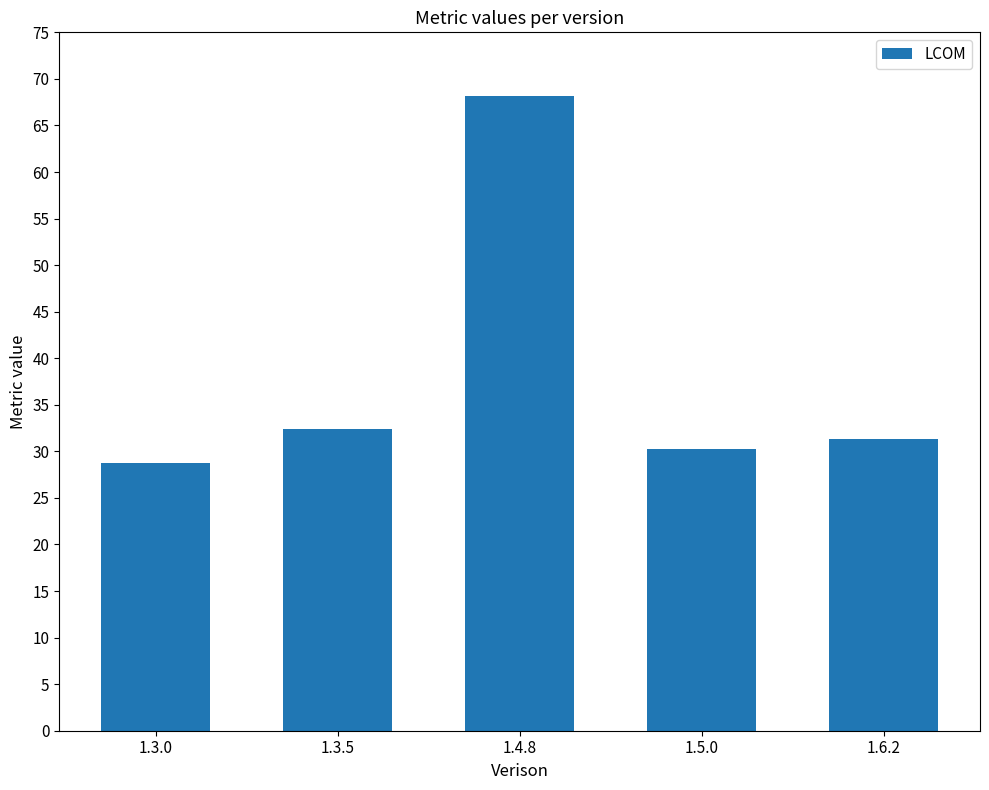

Which label corresponds to the smallest value in the chart?

1.3.0